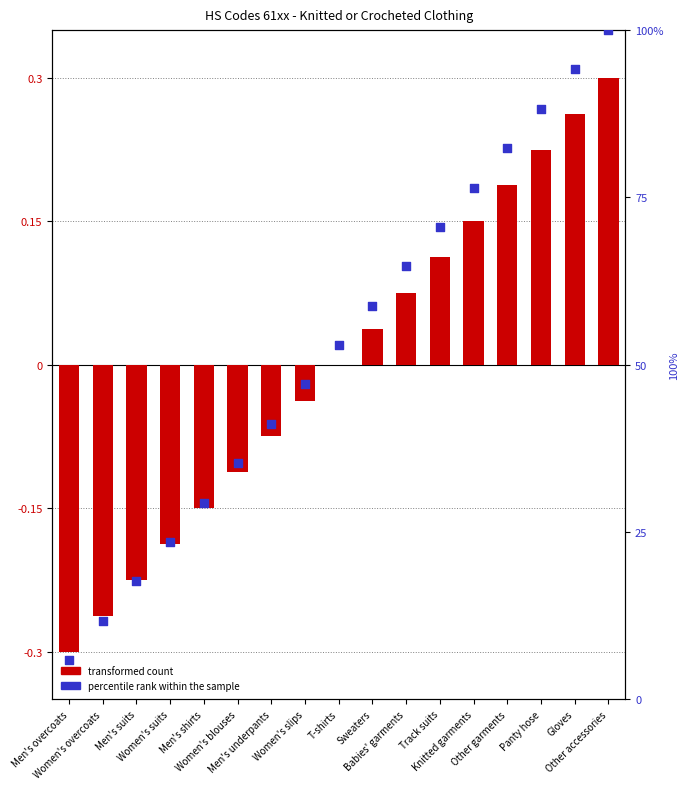

Which series has the widest spread of Y values?

percentile rank within the sample